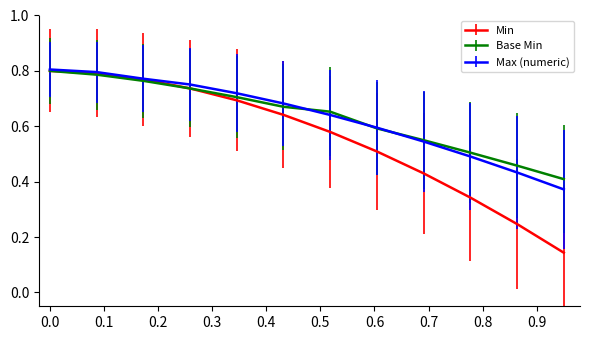

Which series has the largest range (max minus min)?

Min